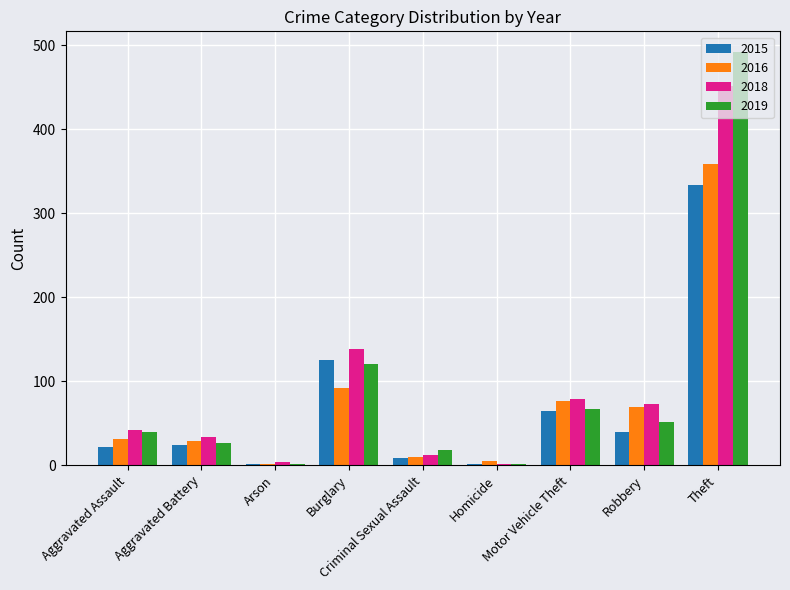

What is the sum of all 2015 values?

620